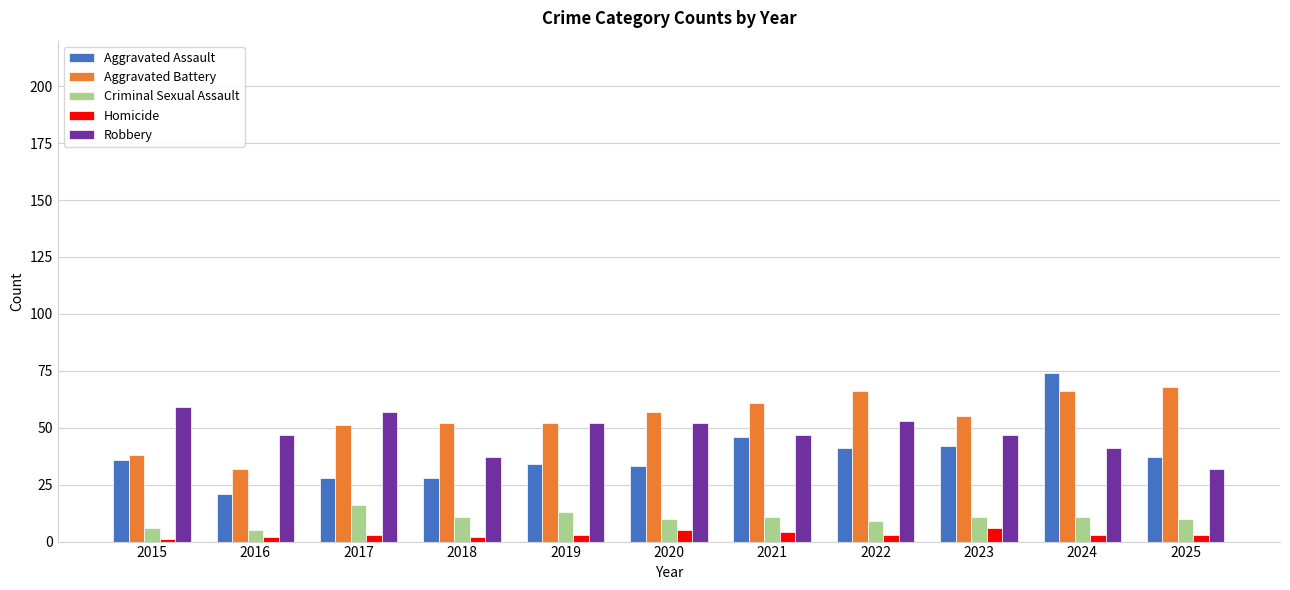

What is the difference between the highest and lowest values at 2020?

52